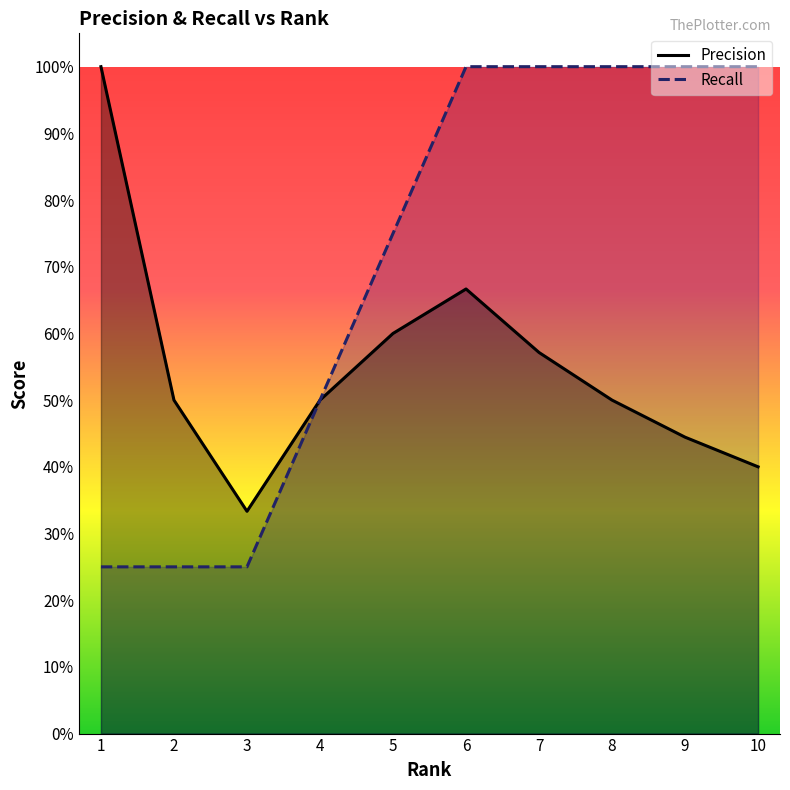

What are all the series names shown in the legend?

Precision, Recall